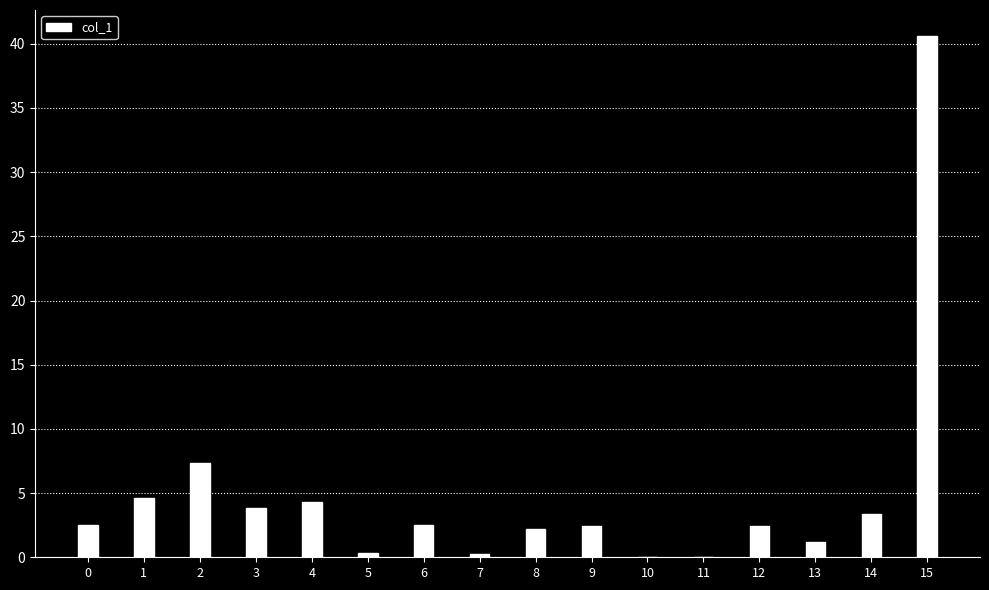

Is it true that the value at 6 is 2.5?

True